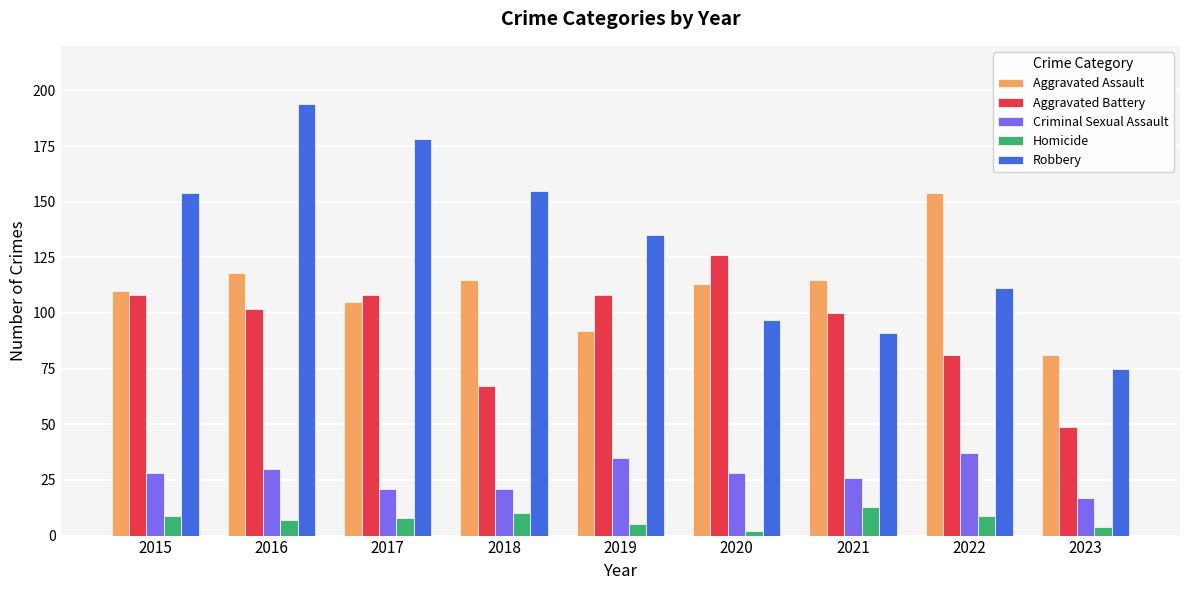

What is the difference between the Aggravated Battery values at 2018 and 2019?

41